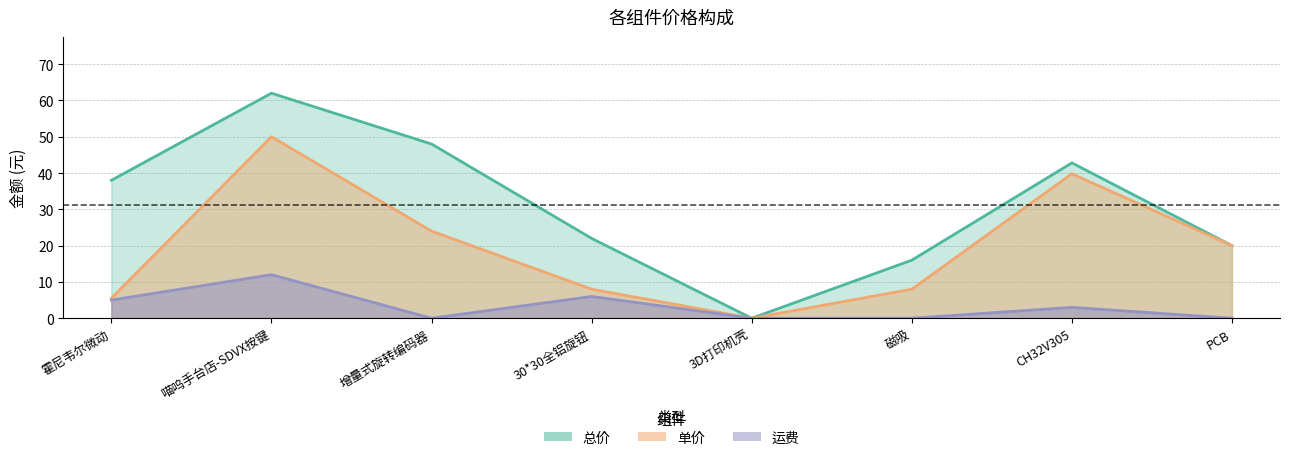

At which category does 运费 reach its first local peak?

喵呜手台店-SDVX按键